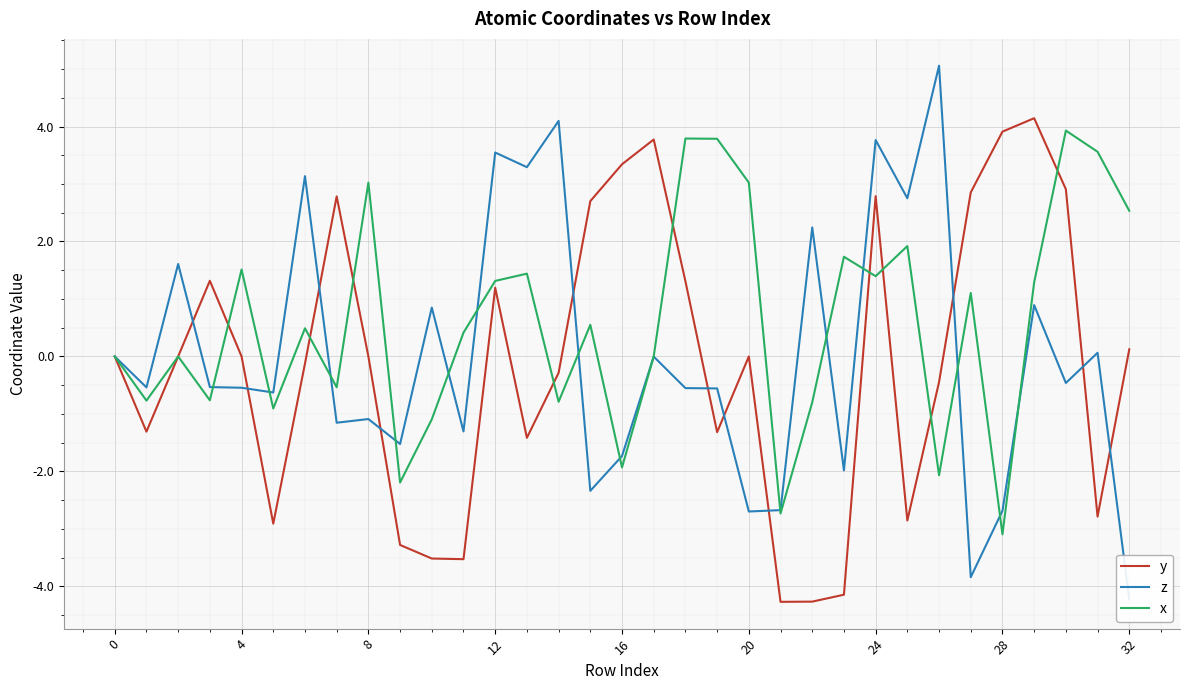

At which label does y reach its peak?

29